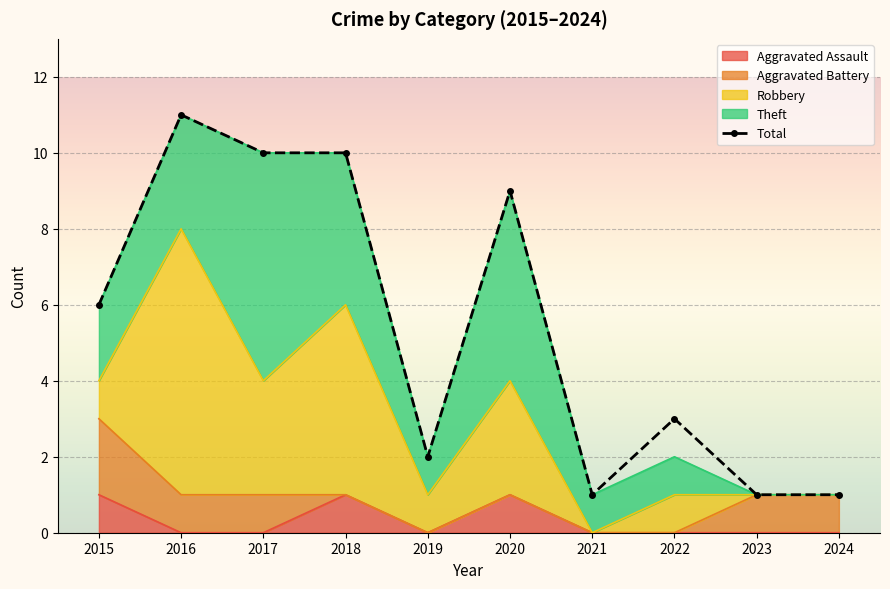

Is it true that the value at 2016 is 11?

True